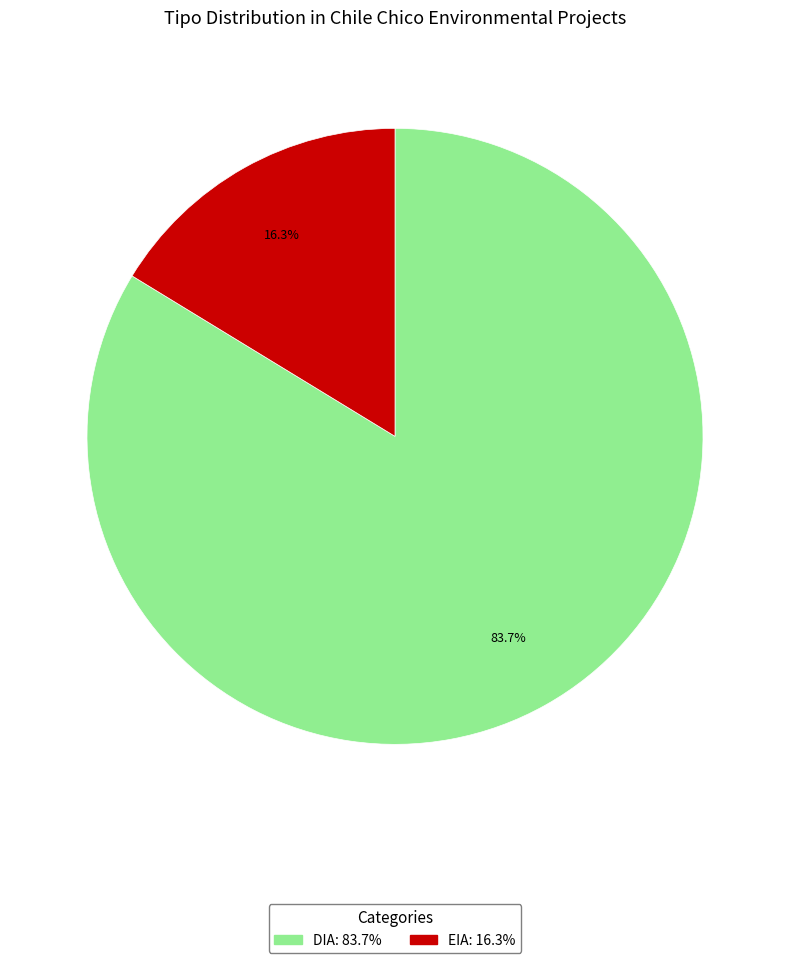

What is the total percentage of EIA and DIA?

100.0%